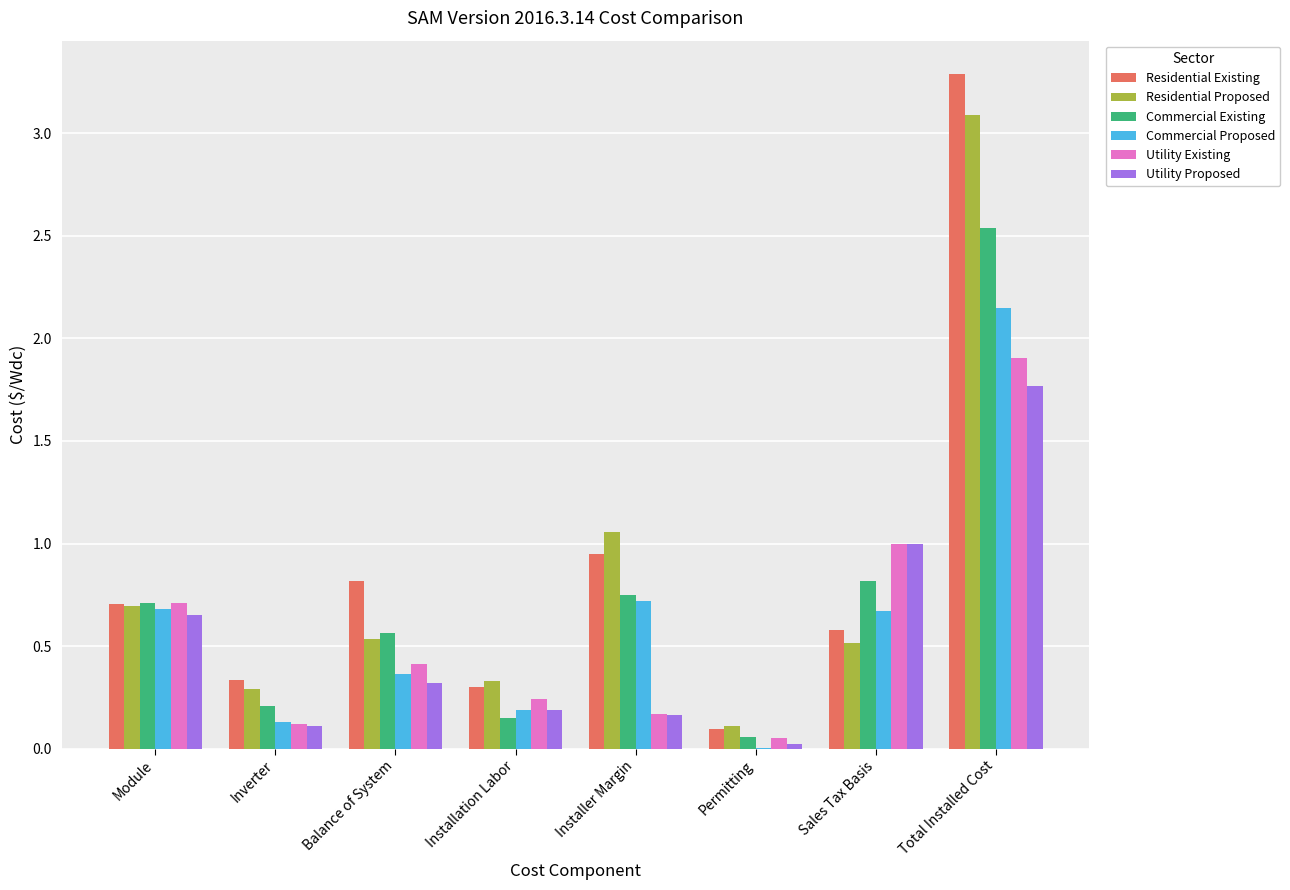

The Residential Proposed series shows 0.5 at Balance of System. True or false?

True